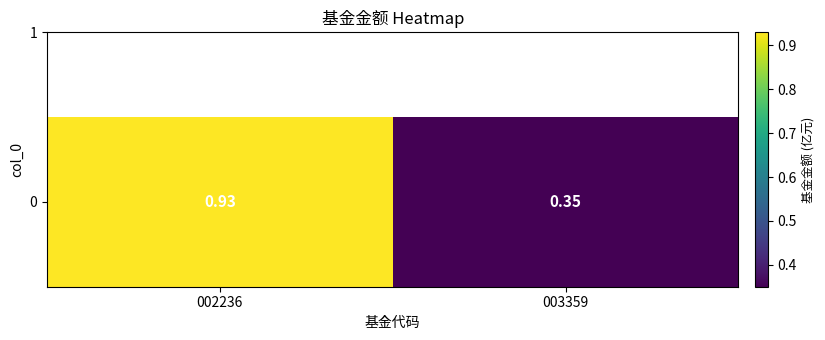

The chart shows a value of 0.2 at 003359. True or false?

False